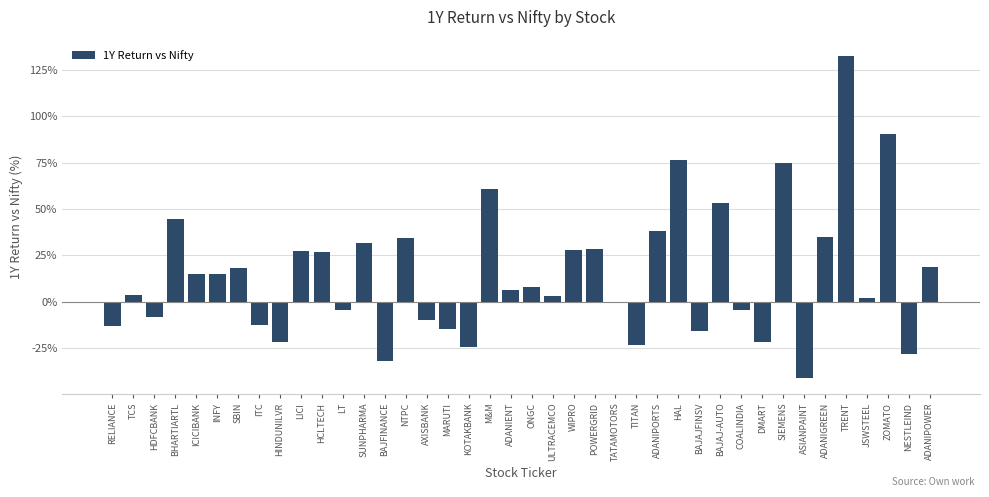

What is the label of the 21st bar from the left?

ONGC